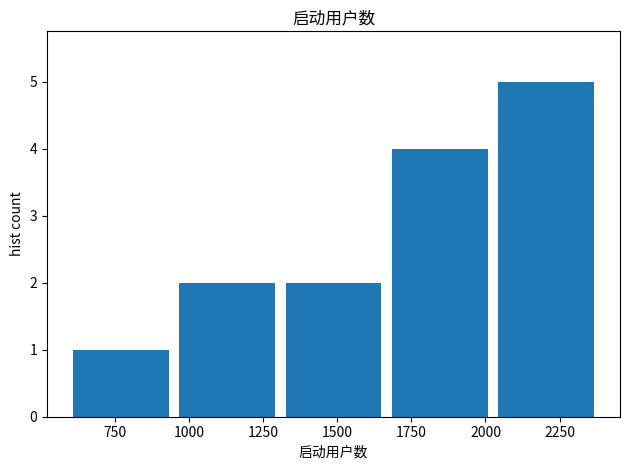

Over which range of the x-axis is the bar tallest?

2050 to 2400